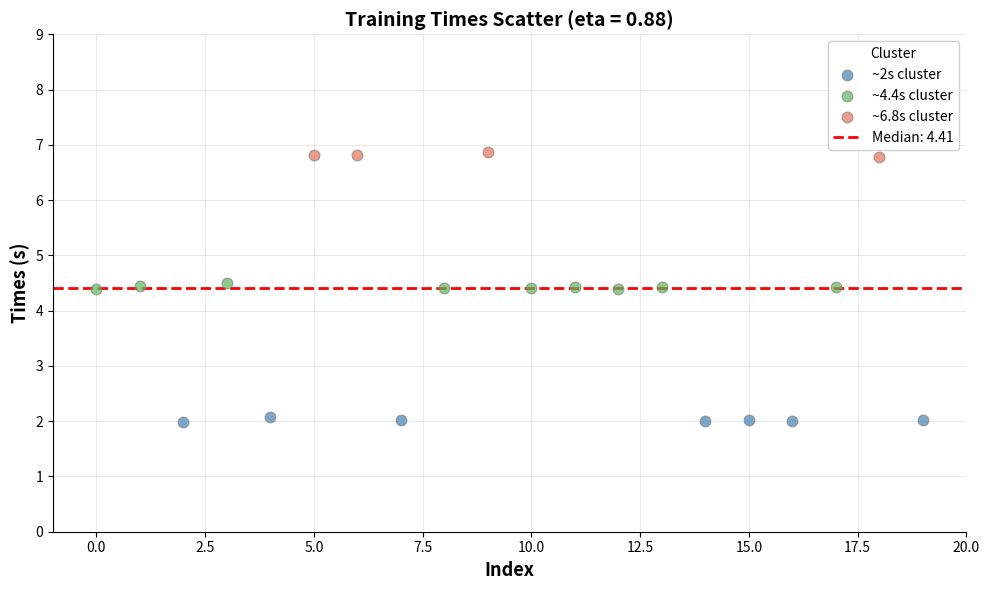

Which series reaches the maximum Y coordinate?

~6.8s cluster